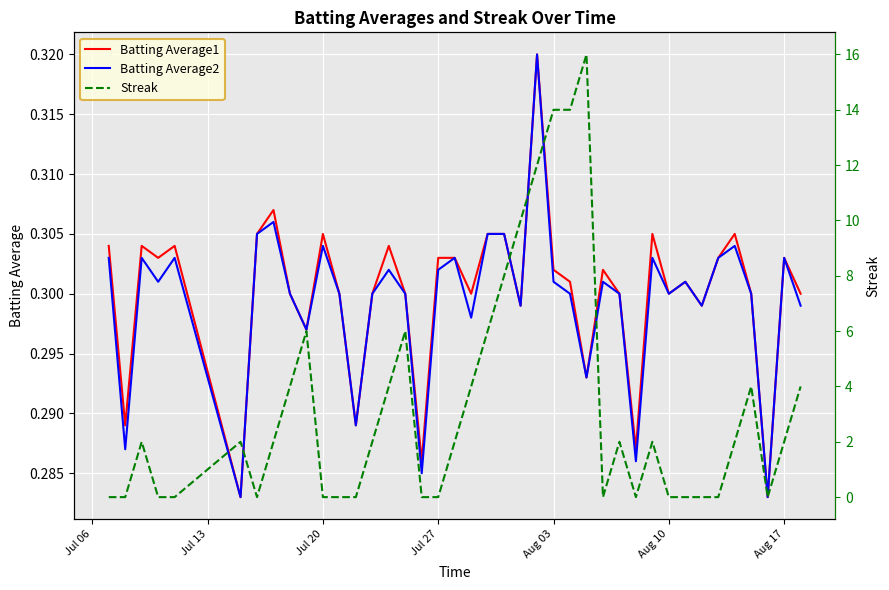

Which series has the largest total across all categories?

Streak